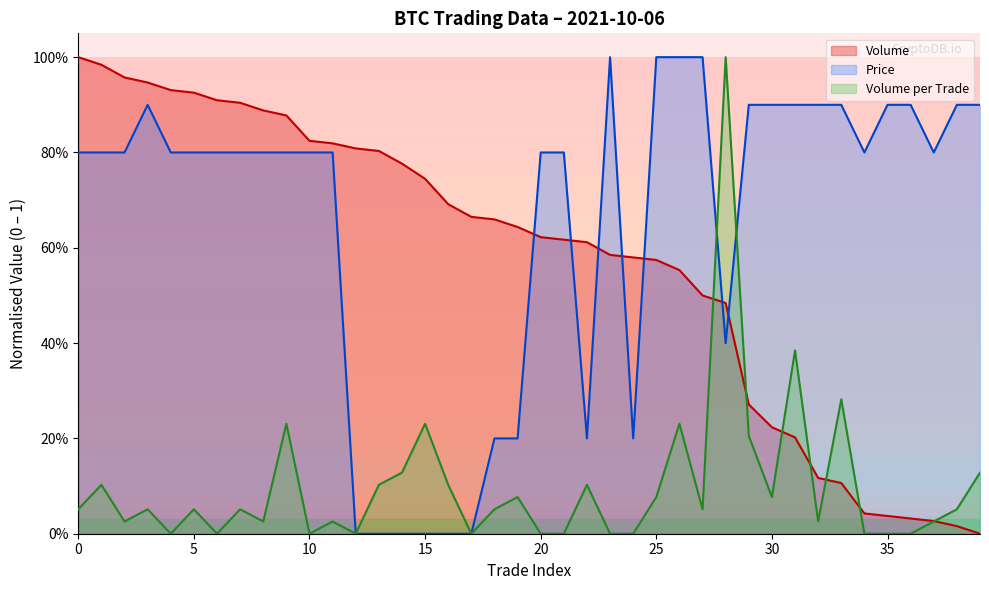

How many interior local valleys does the Price series have?

5